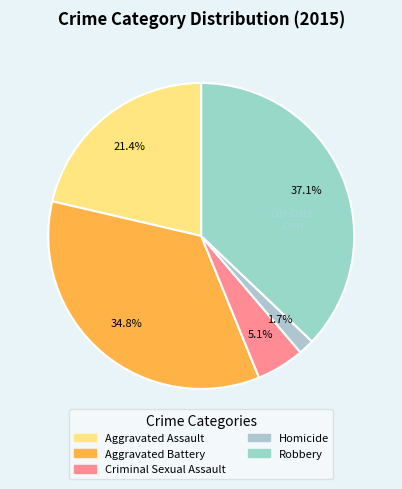

Is it true that Criminal Sexual Assault is 5% of the pie?

True